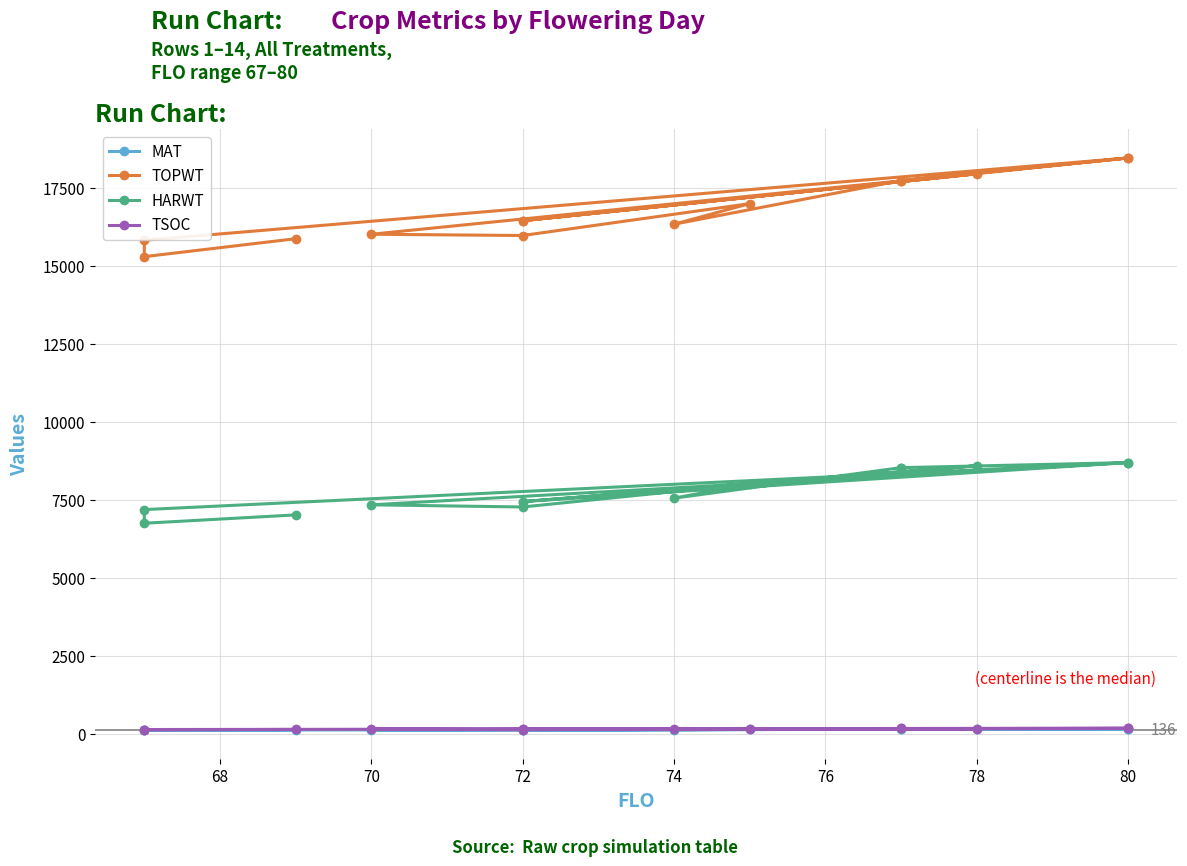

At 72, list the series in order from largest to smallest.

TOPWT, HARWT, TSOC, MAT